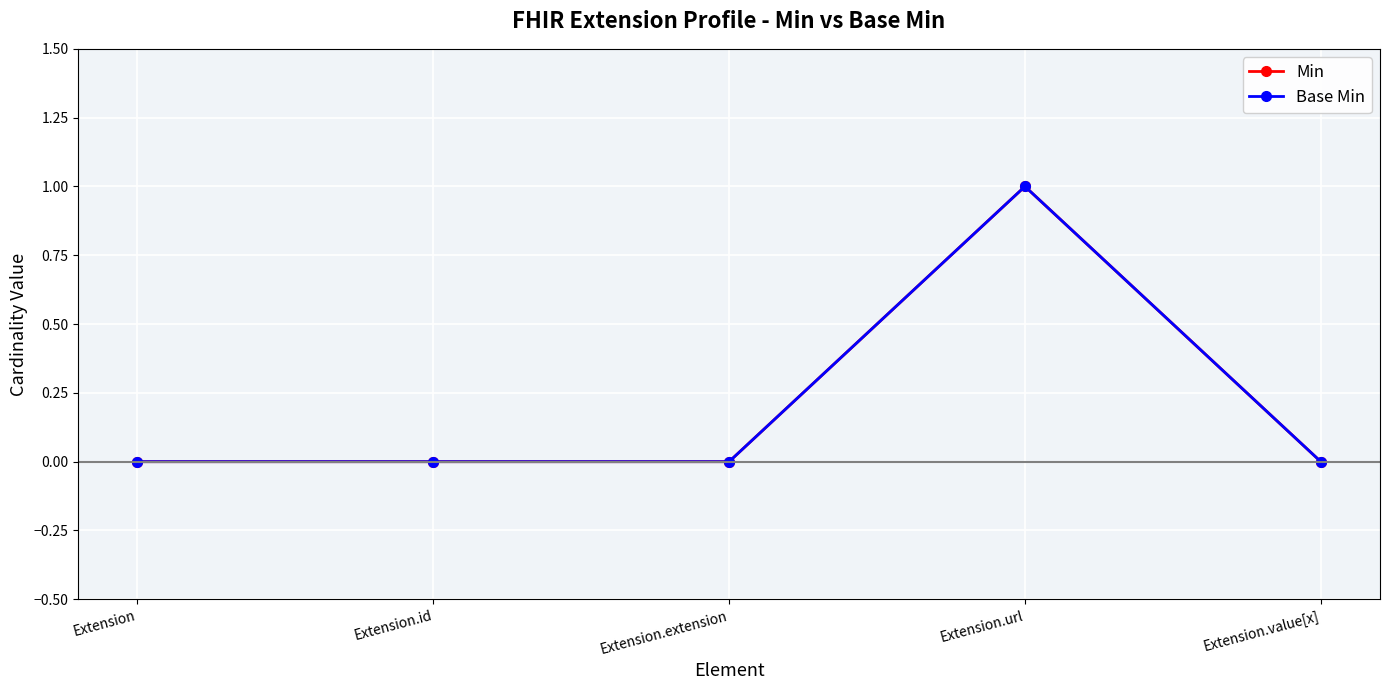

Is this an area chart (filled region under the line)?

No